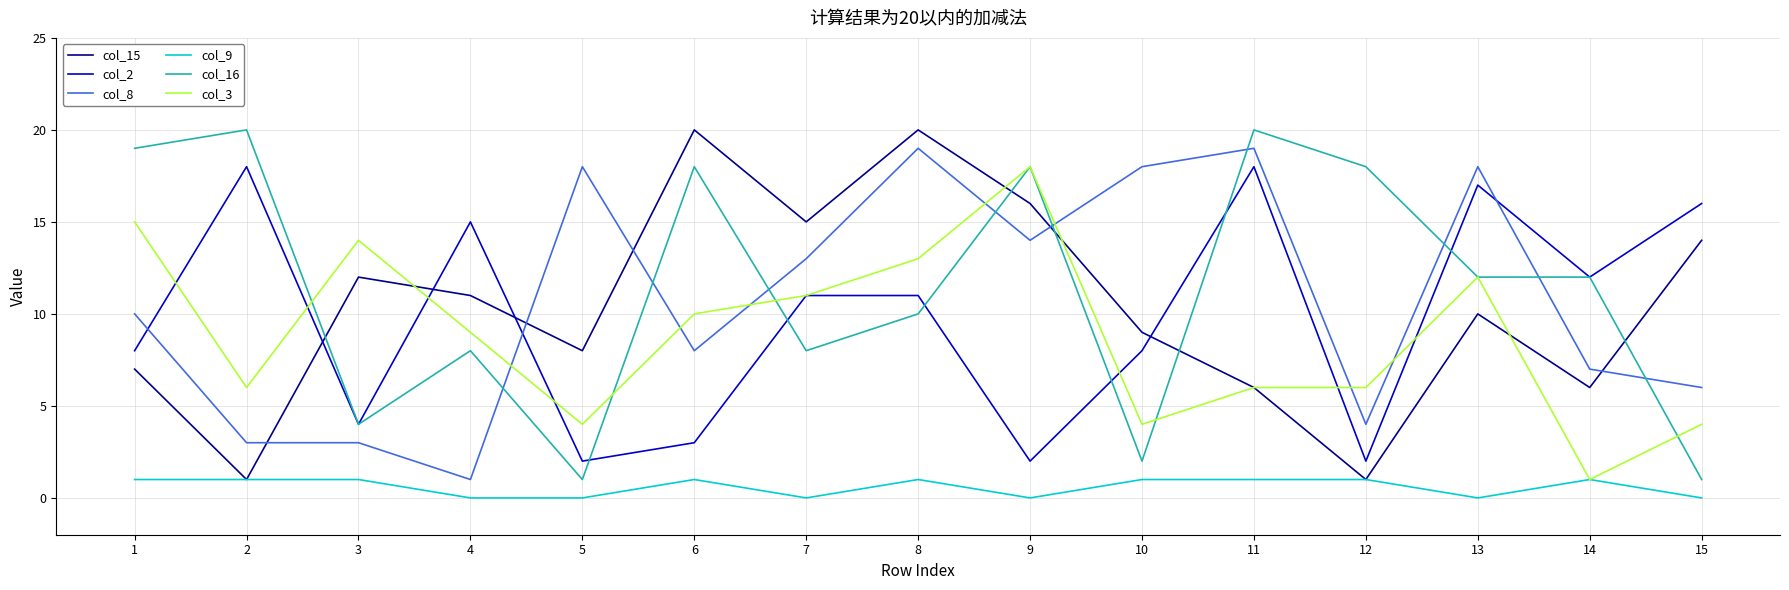

Between 1 and 10, which series saw the biggest shift?

col_16